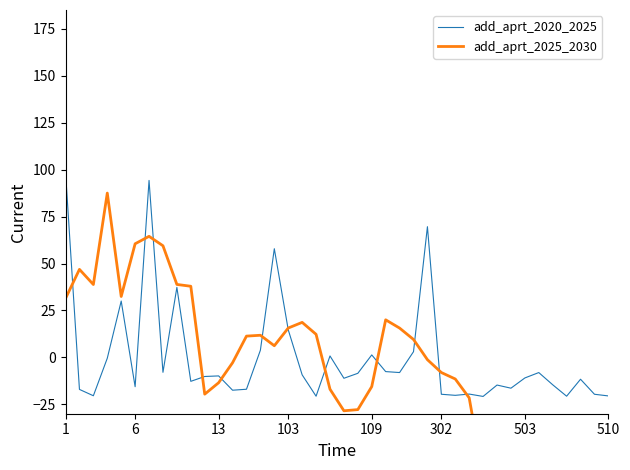

What is the difference between the maximum and minimum values in the add_aprt_2020_2025 series?

119.4